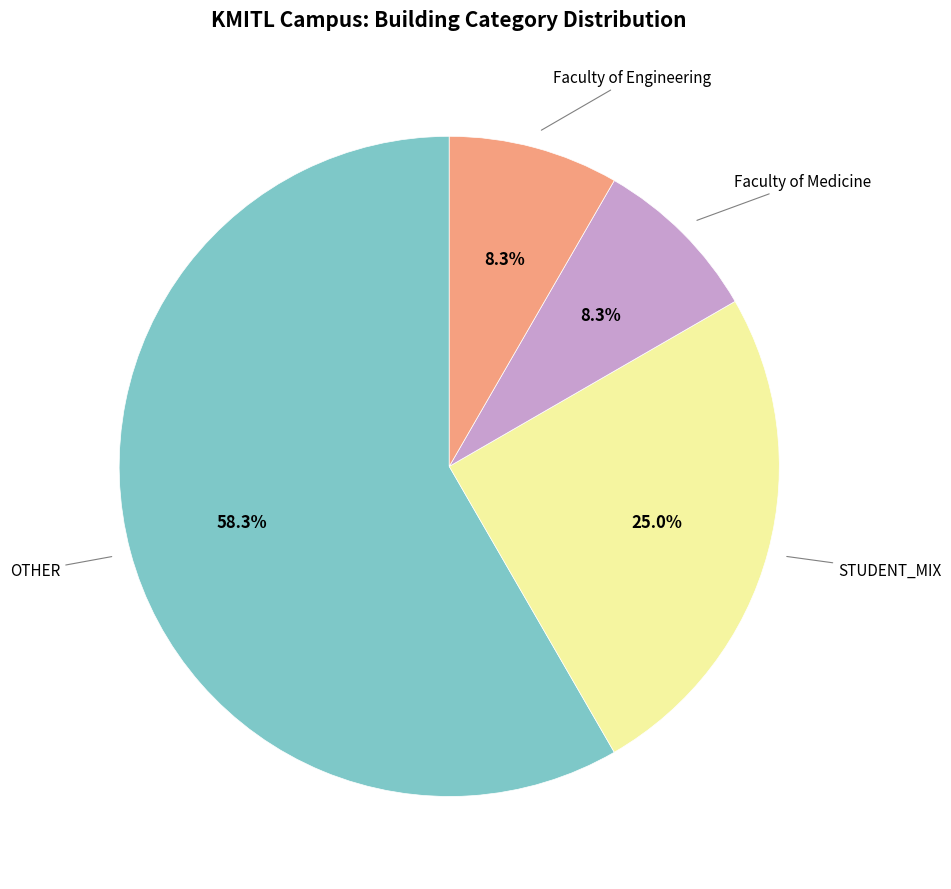

Does any single category account for the majority?

Yes